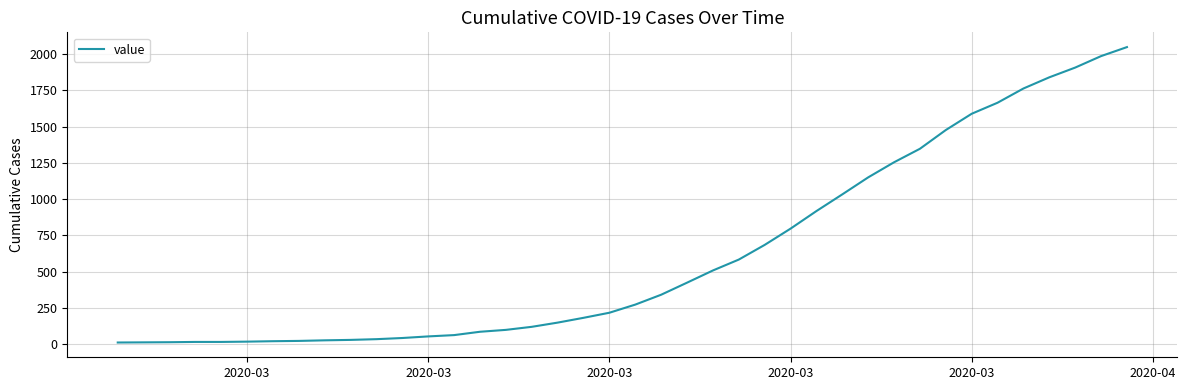

What is the difference between the maximum and minimum values?

2034